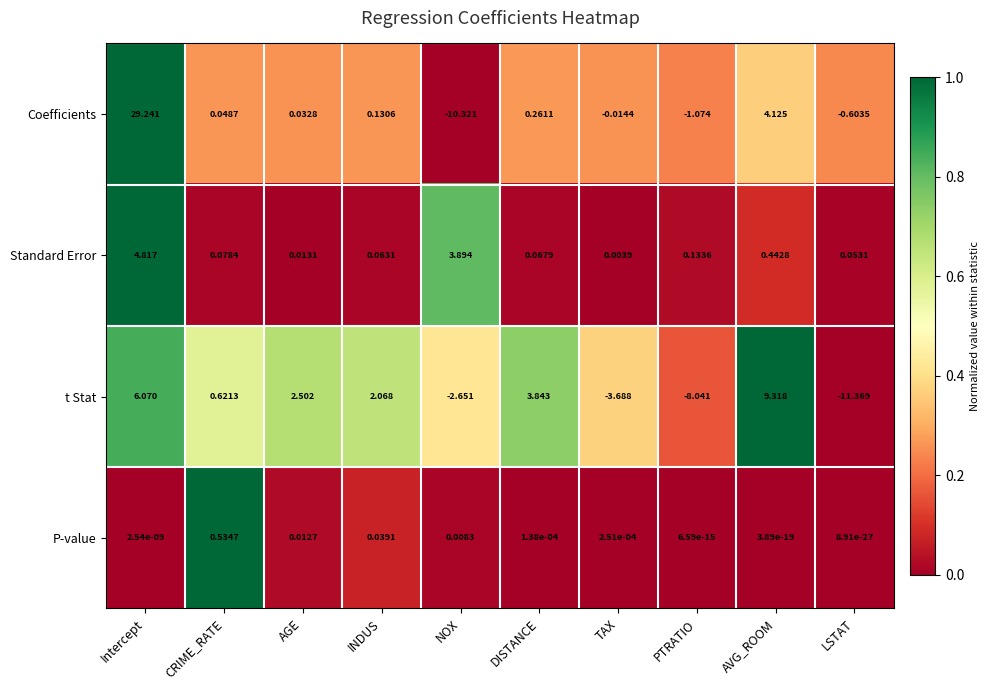

Which label corresponds to the smallest value in the chart?

LSTAT